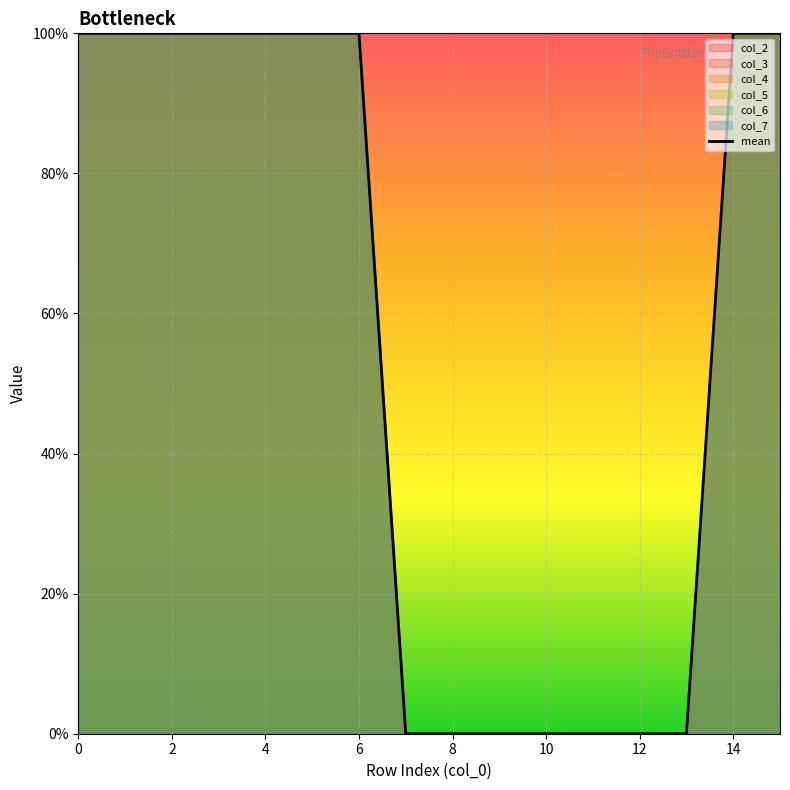

Count the number of categories in the chart.

16